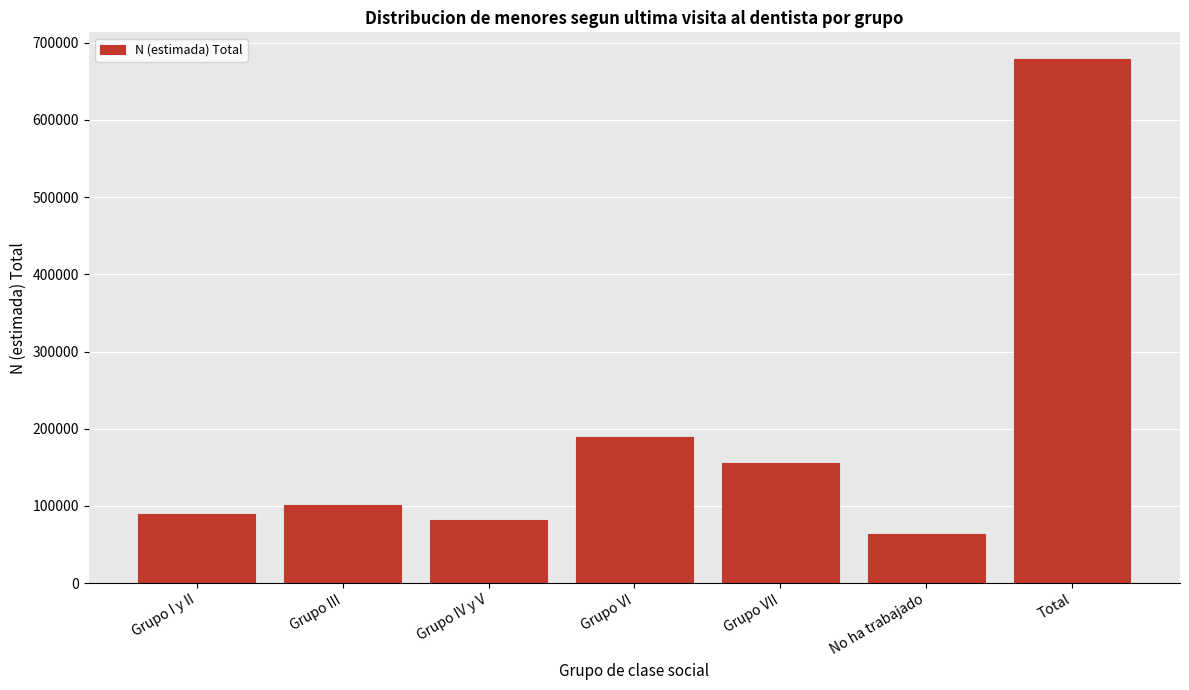

Reading right to left, transcribe all the data shown in this chart.

679504	63207	155895	189195	81517	100569	89122